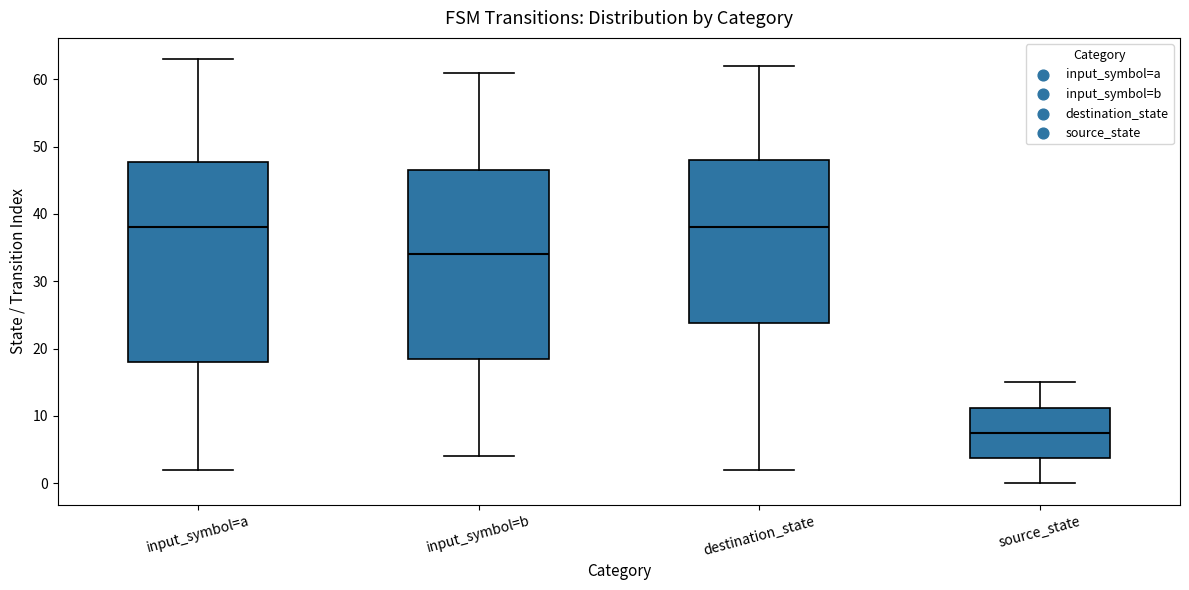

Reading left to right, read every box against the y-axis: the position of its median line, the range the box covers, and the ends of its whiskers. The values are not printed on the chart, so give them approximately, as read against the axis.

input_symbol=a: median 38, box 18 to 48, whiskers 2 to 63
input_symbol=b: median 34, box 19 to 47, whiskers 4 to 61
destination_state: median 38, box 24 to 48, whiskers 2 to 62
source_state: median 8, box 4 to 11, whiskers 0 to 15